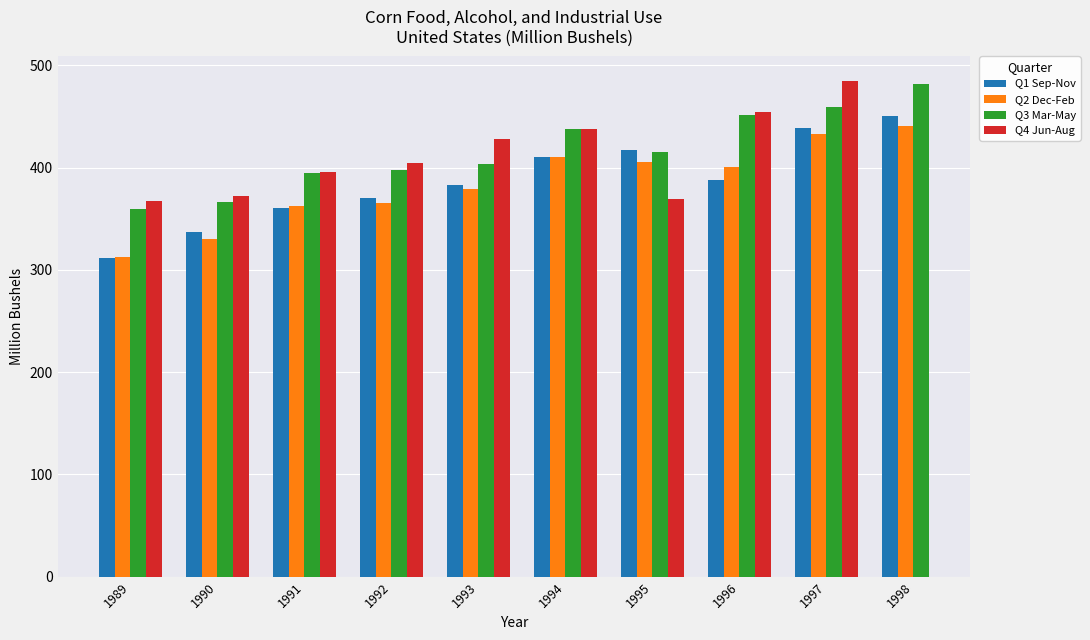

Which series has the largest range (max minus min)?

Q1 Sep-Nov